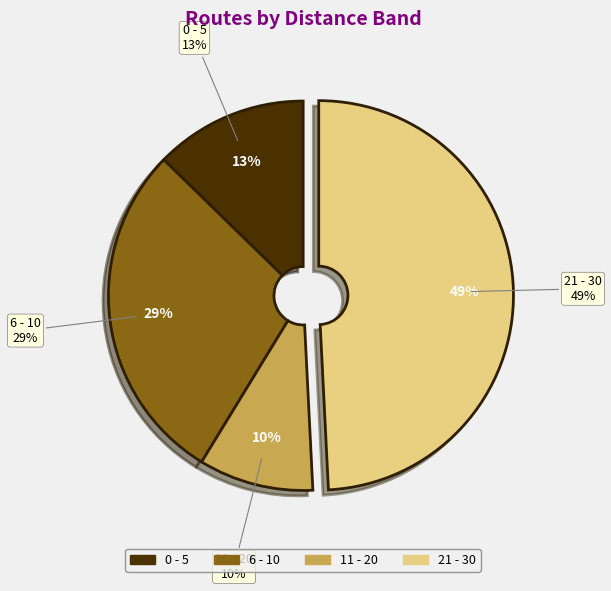

To the nearest percent, what percentage of the pie is 21 - 30?

49%